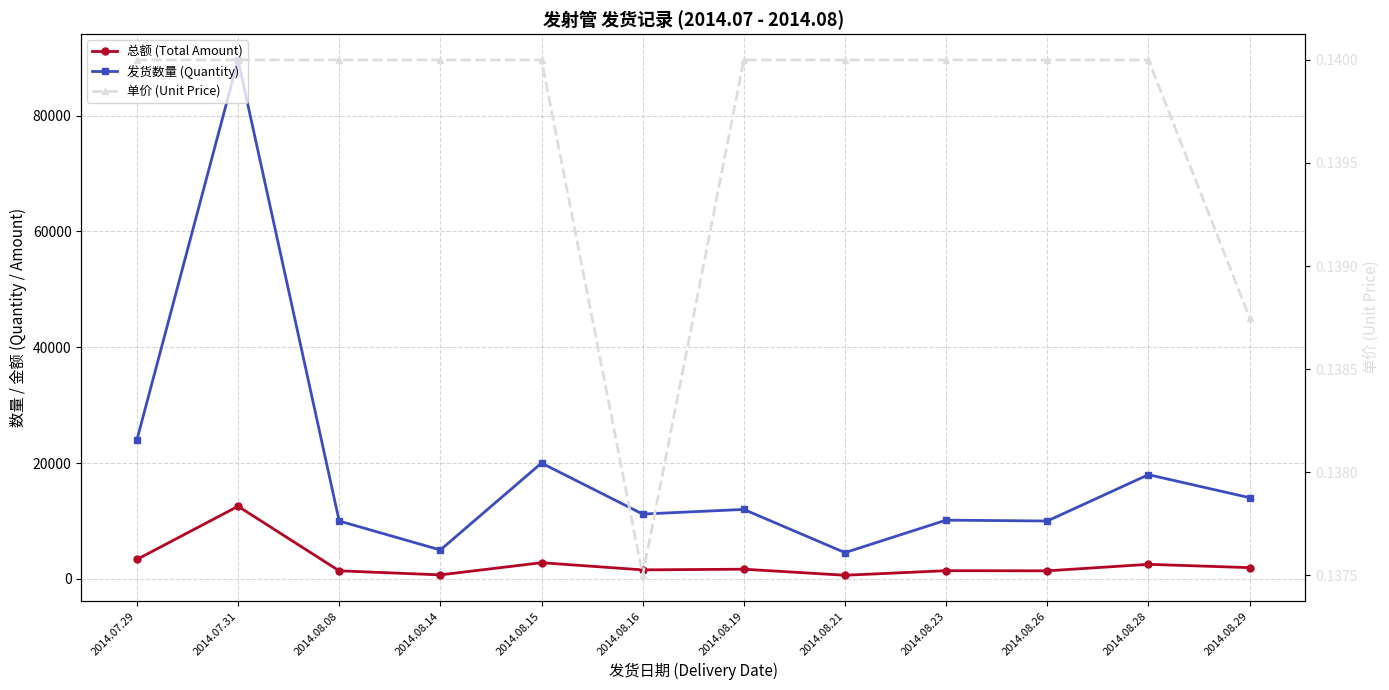

Between 2014.08.08 and 2014.08.26, which is larger?

2014.08.08